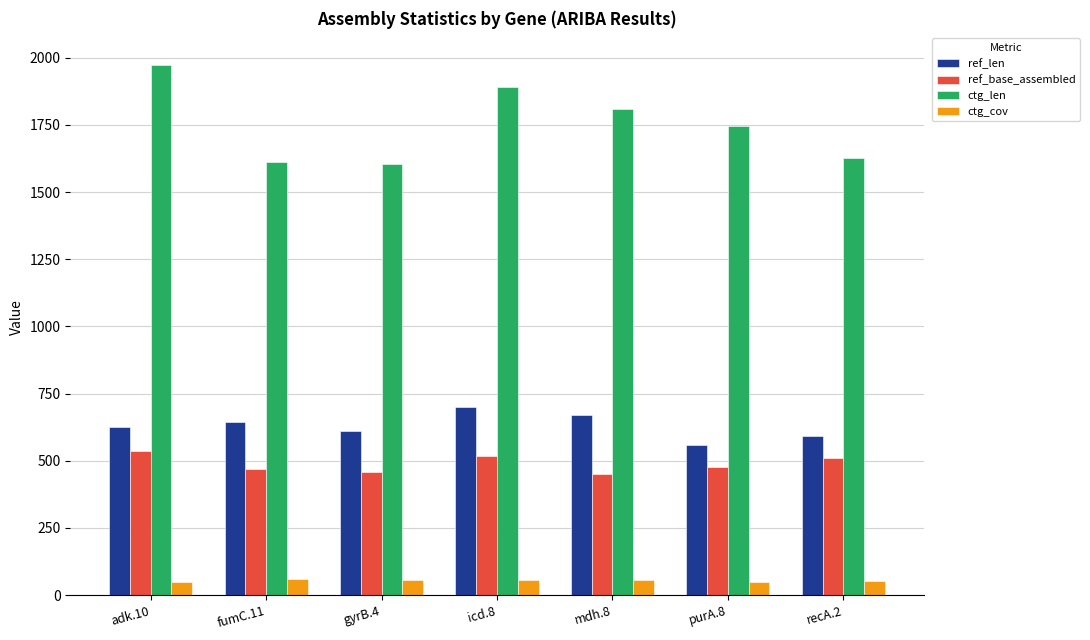

What are all the series names shown in the legend?

ref_len, ref_base_assembled, ctg_len, ctg_cov